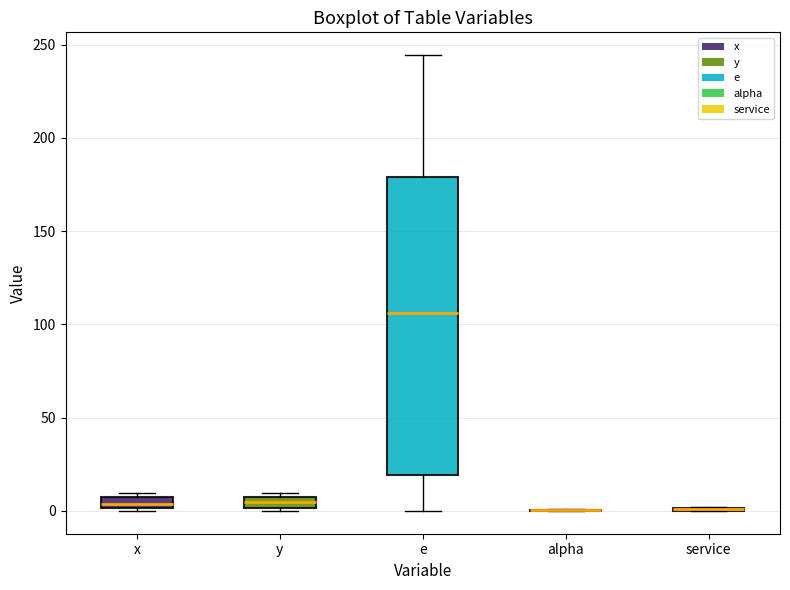

Which box is the tallest, from its lower edge to its upper edge?

e